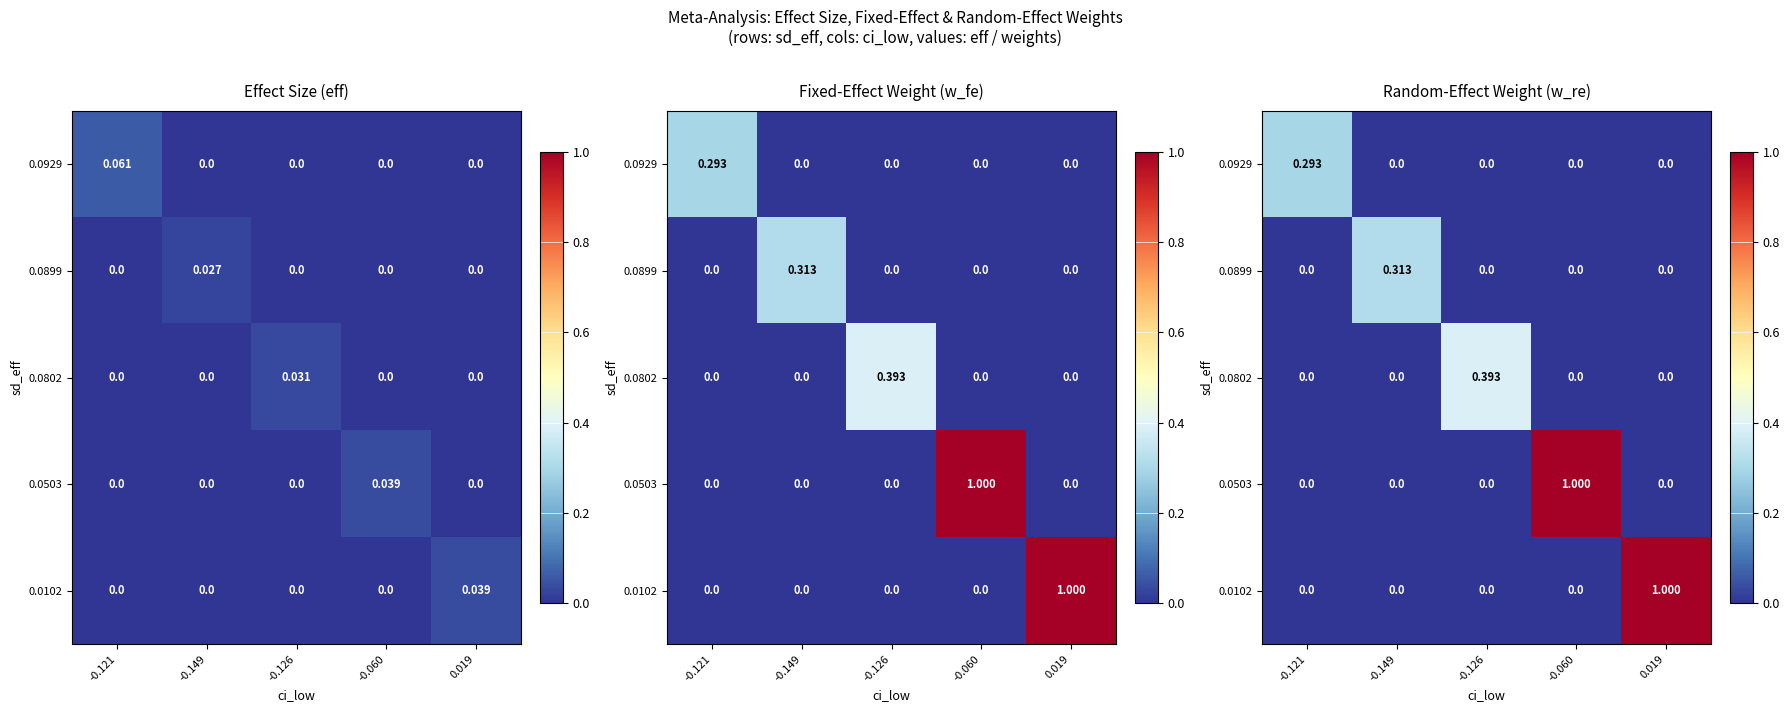

Is the value of 0.0102 at -0.149 greater than the value of 0.0503 at -0.121?

No